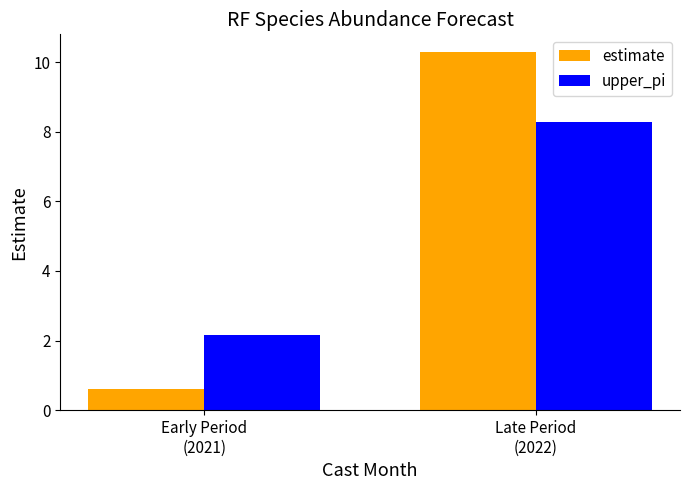

At which label does upper_pi reach its peak?

Late Period
(2022)